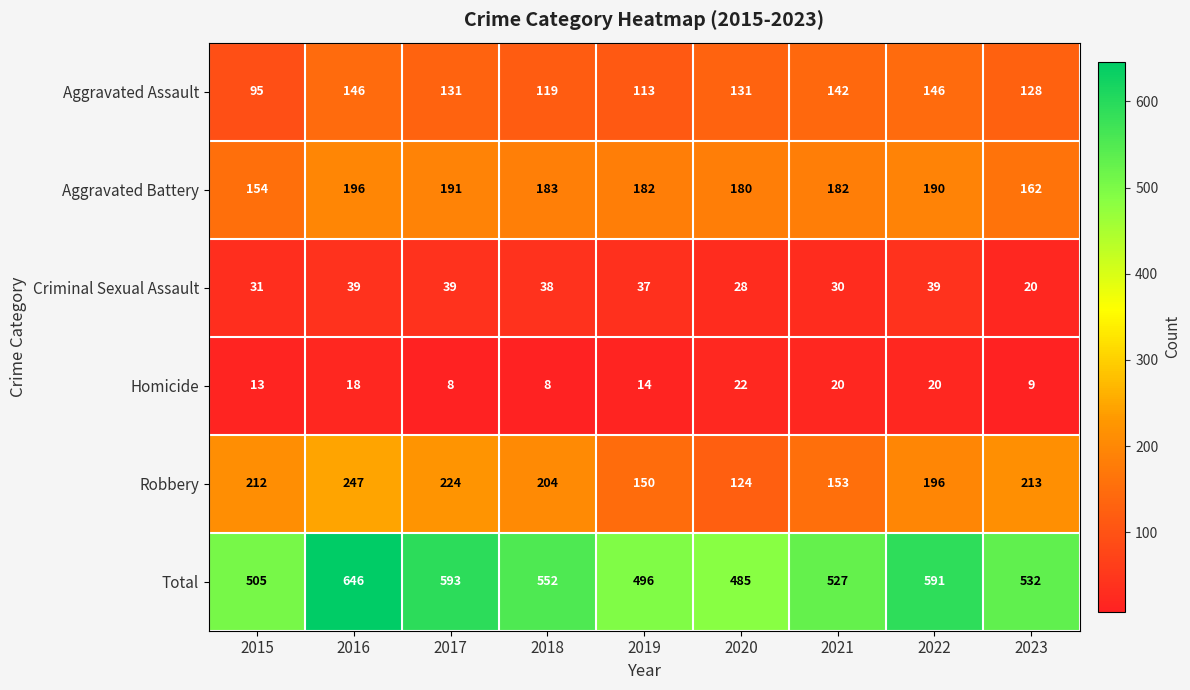

What is the smallest value displayed?

8